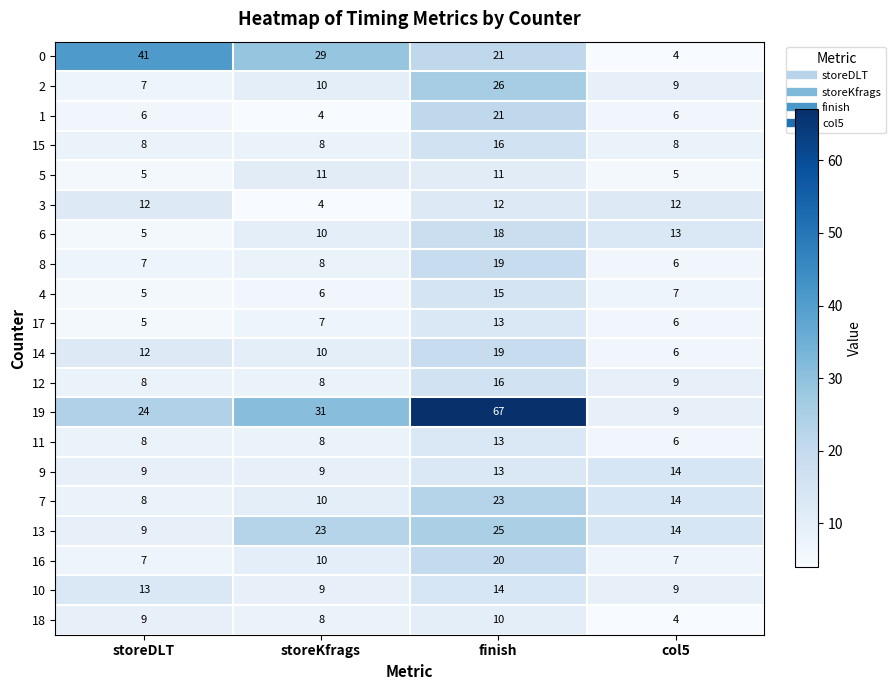

How many 1 values are between 6 and 21?

3